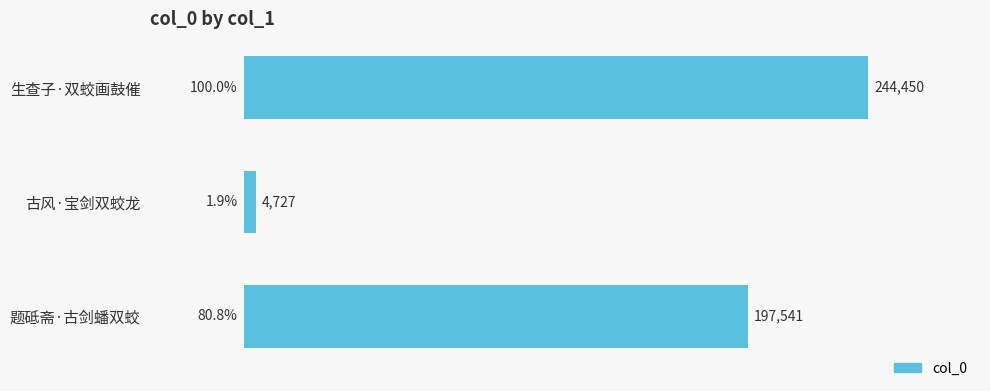

Reading top to bottom, extract all data points from this chart.

244450	4727	197541